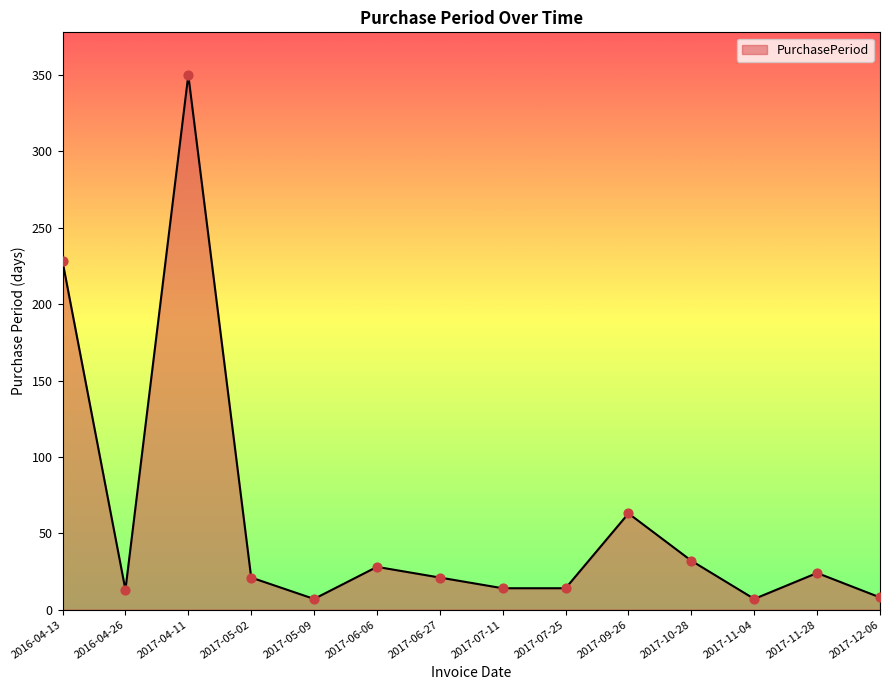

What is the change in value from 2017-07-11 to 2017-11-28?

+10